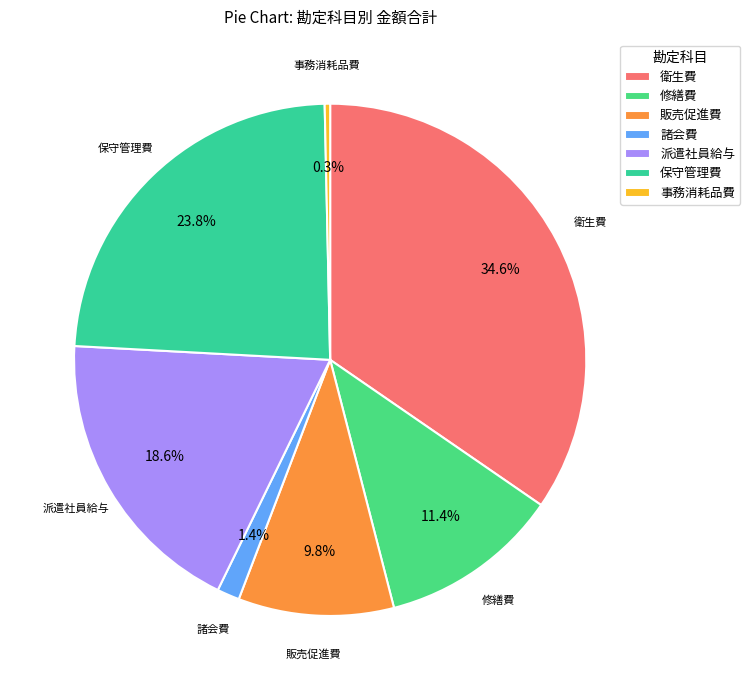

Between 諸会費 and 事務消耗品費, which is larger?

諸会費